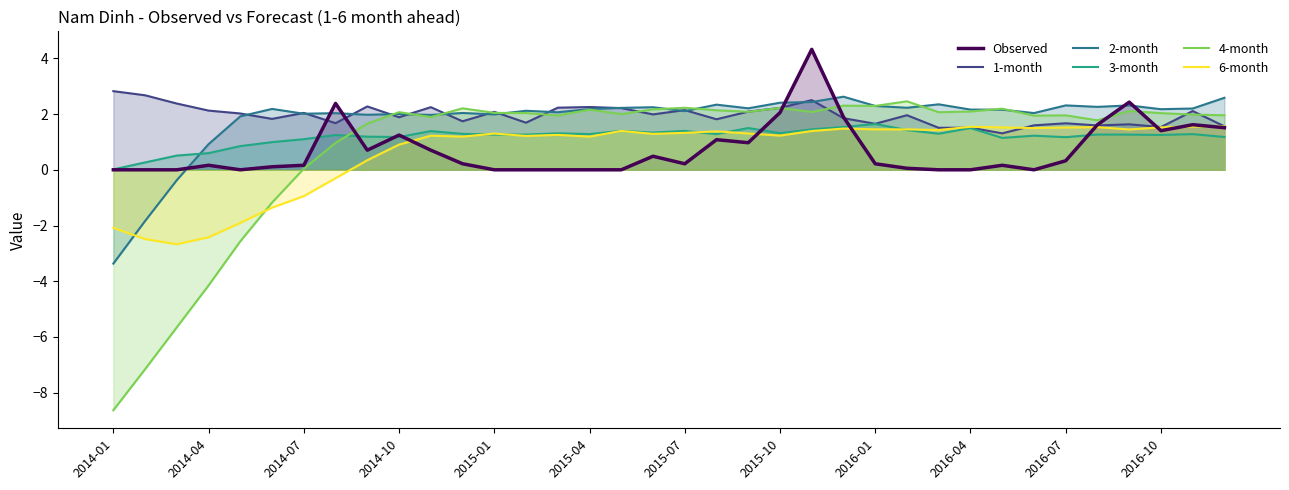

True or false: 1-month and 3-month cross at least once.

False